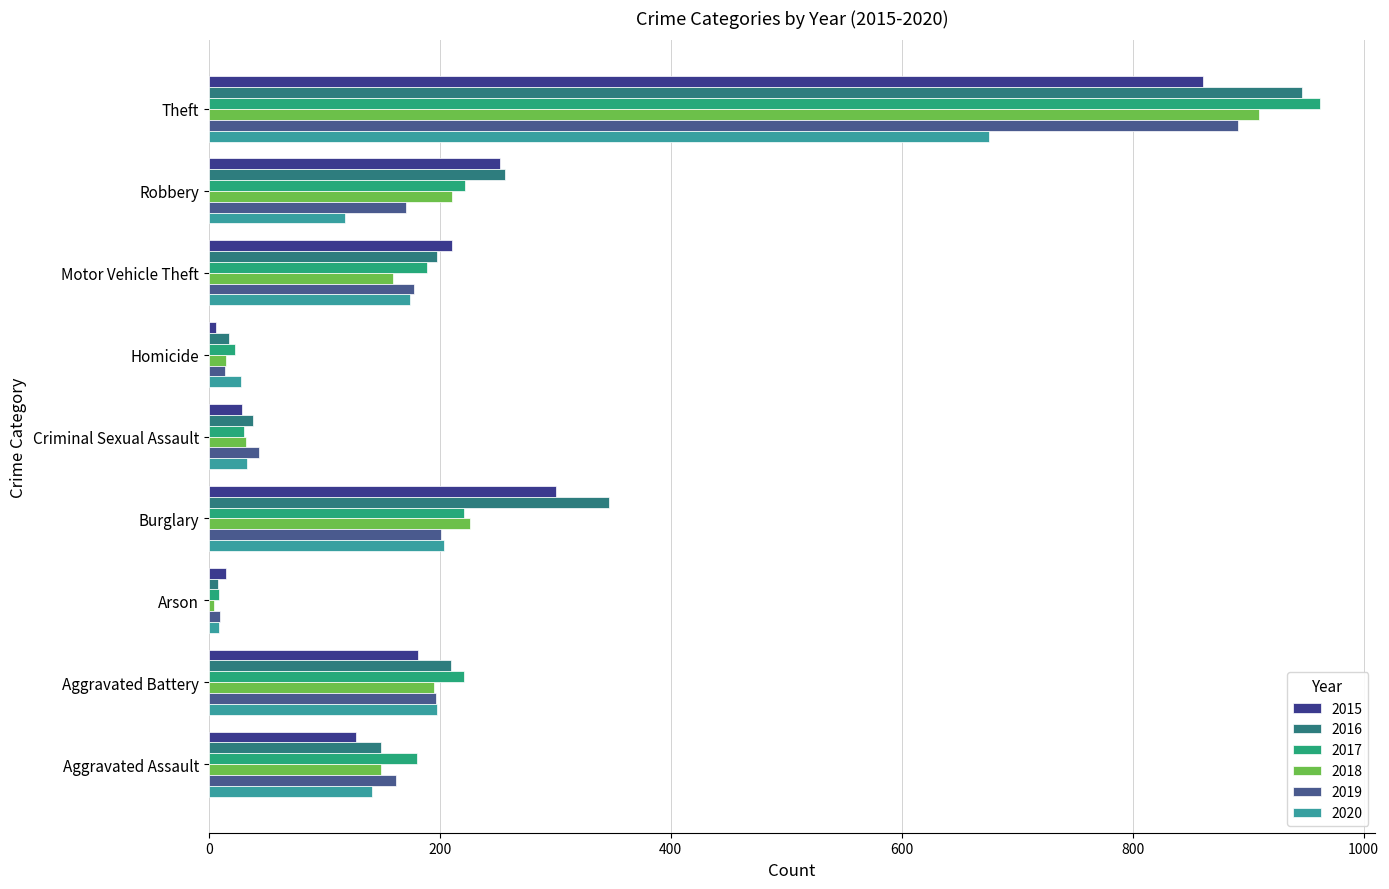

What value does the 2016 series have at Burglary, to the nearest 50?

350